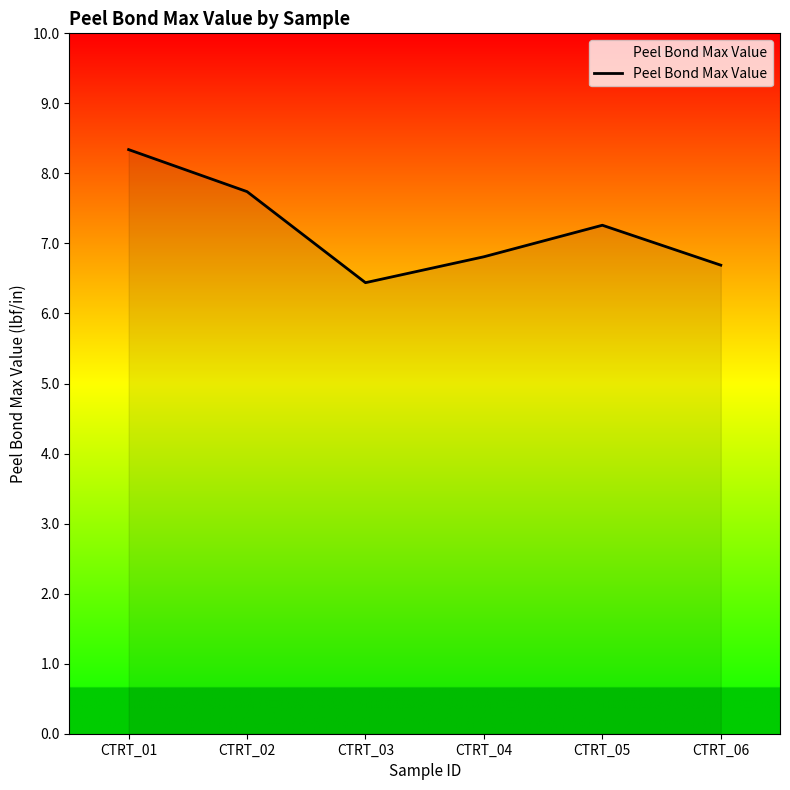

Where does the data first go above 7?

CTRT_01